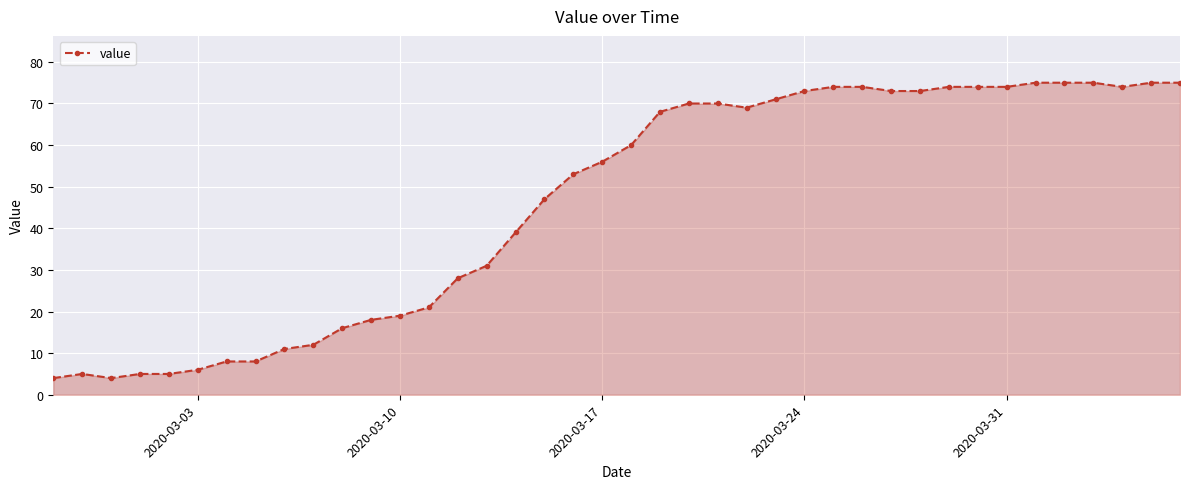

Does the chart have visible grid lines?

Yes